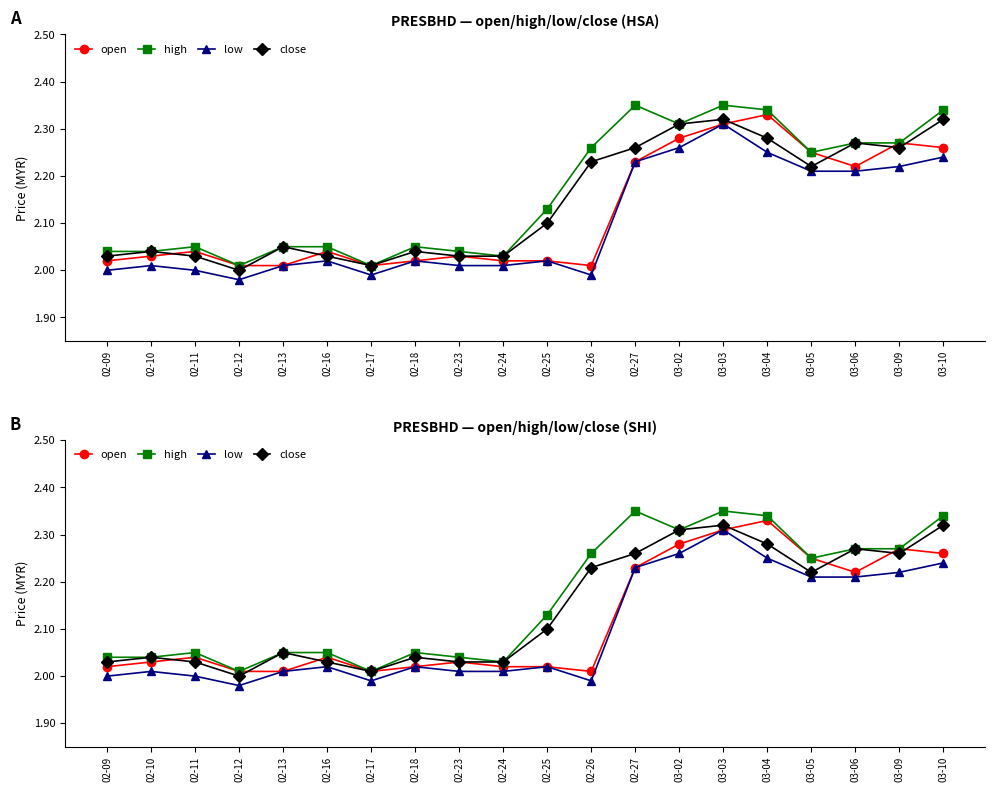

Reading left to right, extract all data points from this chart.

open: 2.0	2.0	2.0	2.0	2.0	2.0	2.0	2.0	2.0	2.0	2.0	2.0	2.2	2.3	2.3	2.3	2.2	2.2	2.3	2.3
high: 2.0	2.0	2.0	2.0	2.0	2.0	2.0	2.0	2.0	2.0	2.1	2.3	2.4	2.3	2.4	2.3	2.2	2.3	2.3	2.3
low: 2.0	2.0	2.0	2.0	2.0	2.0	2.0	2.0	2.0	2.0	2.0	2.0	2.2	2.3	2.3	2.2	2.2	2.2	2.2	2.2
close: 2.0	2.0	2.0	2.0	2.0	2.0	2.0	2.0	2.0	2.0	2.1	2.2	2.3	2.3	2.3	2.3	2.2	2.3	2.3	2.3